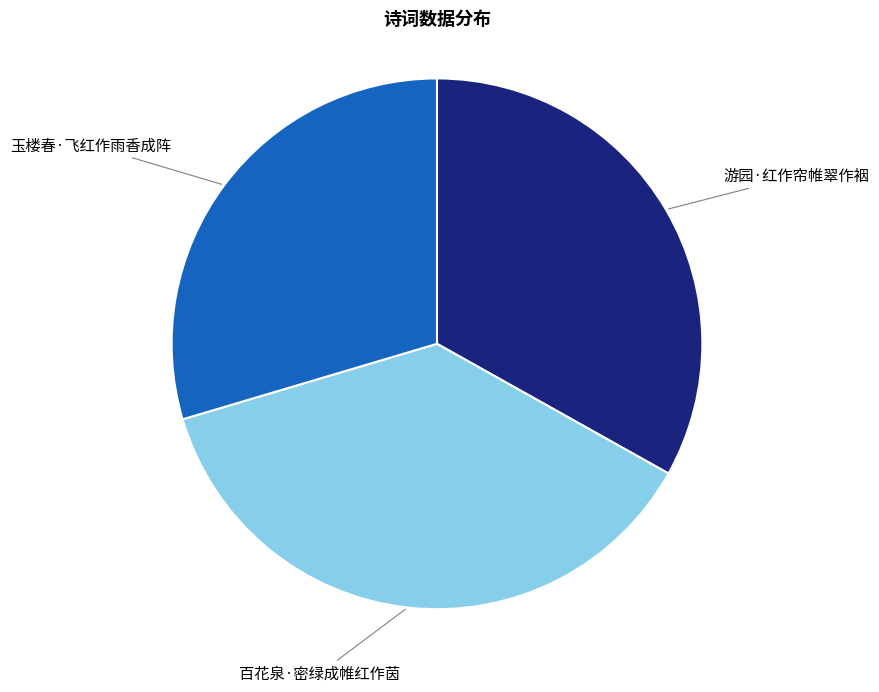

Does any single category account for the majority?

No